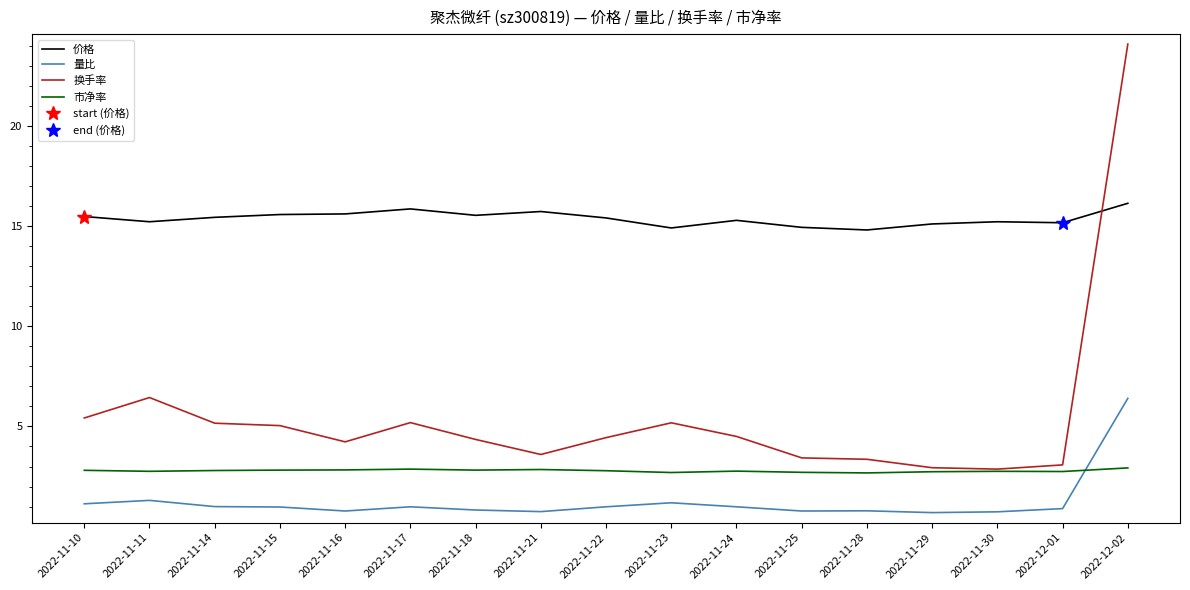

At which category does 市净率 reach its first local peak?

2022-11-17